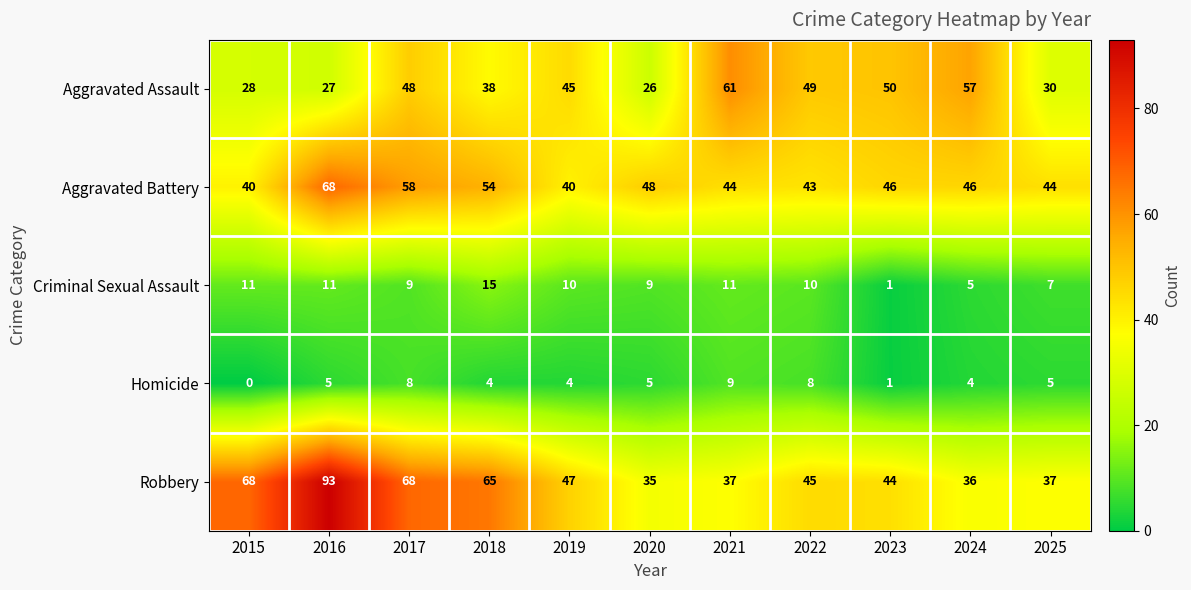

Which category has the highest value across all series?

2016